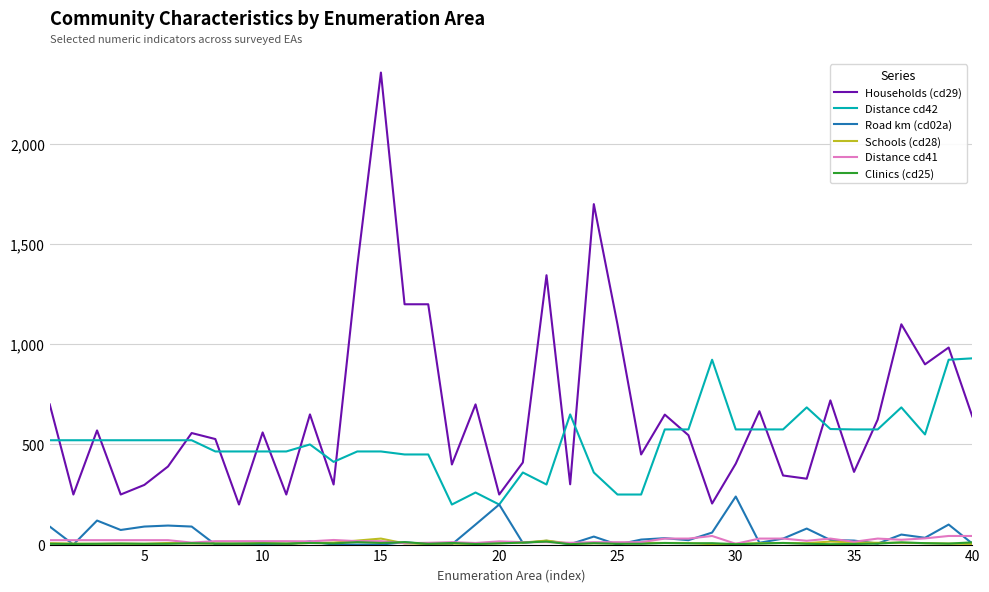

Which series has the widest spread of values?

Households (cd29)